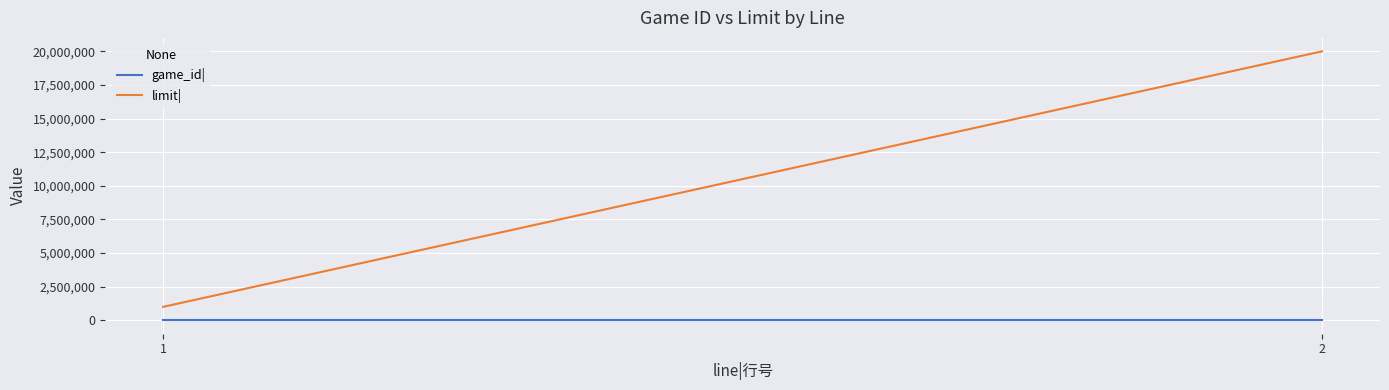

What is the value of the limit| point at the 2nd from the left?

20000000